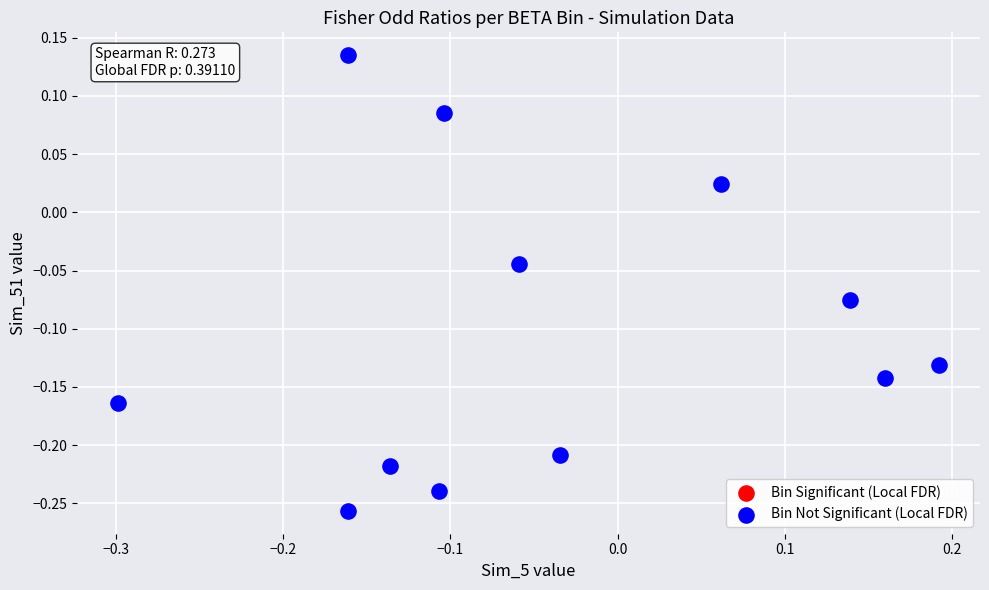

What is the range of Y values (max minus min)?

0.4